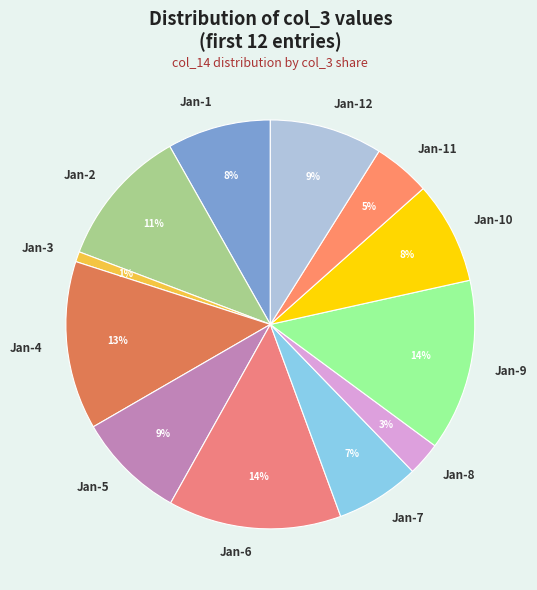

Which category has the smallest portion of the pie?

Jan-3